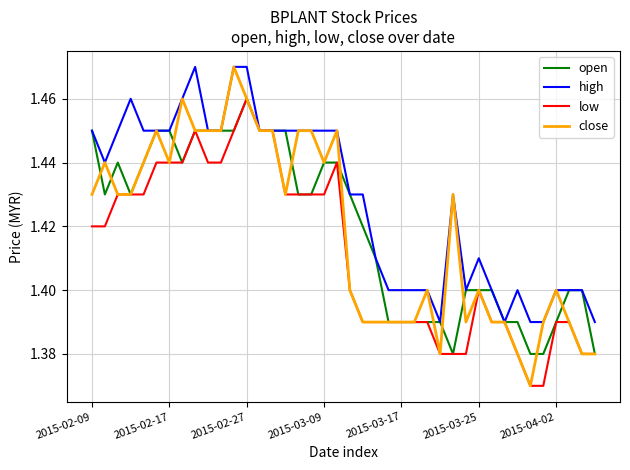

Which series has the largest total across all categories?

high